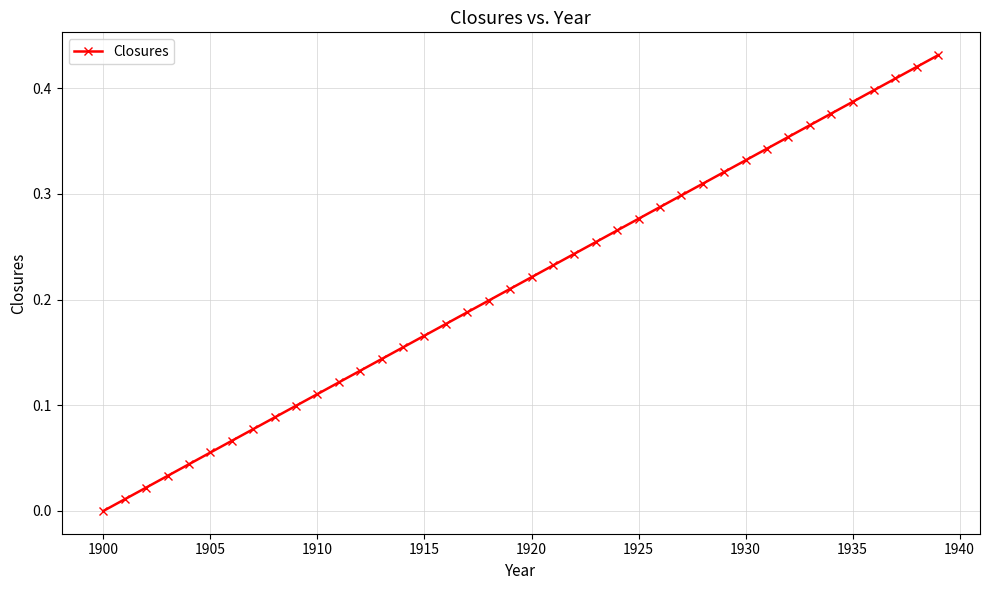

What is the sum of all values?

8.6